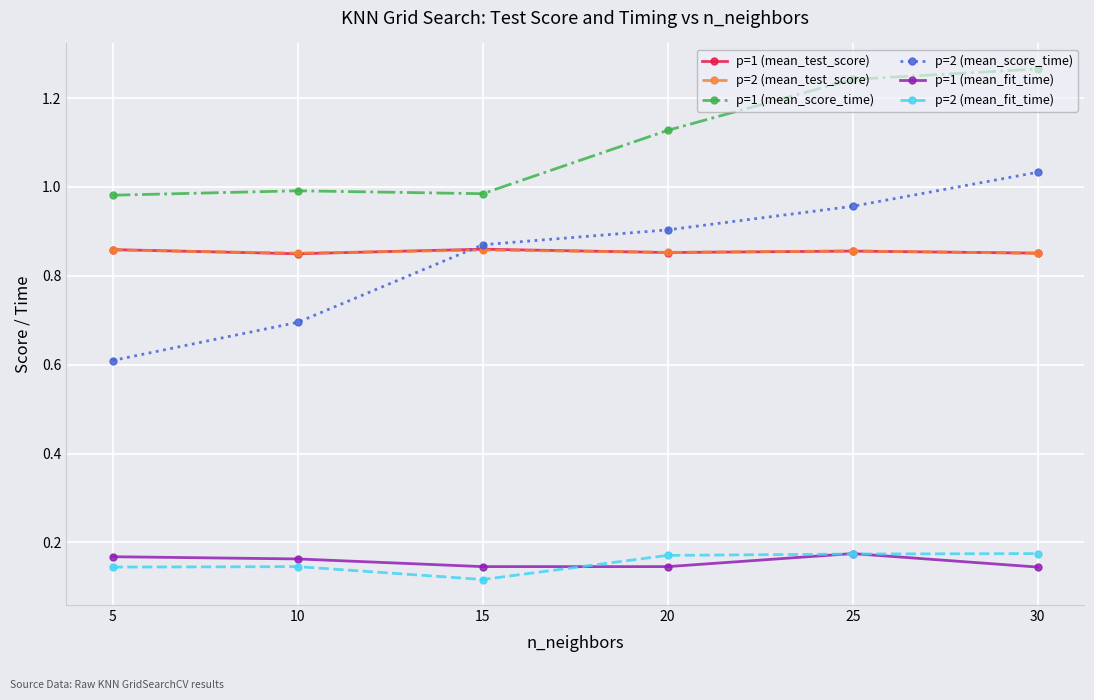

What is the total value across all series at 15?

3.8